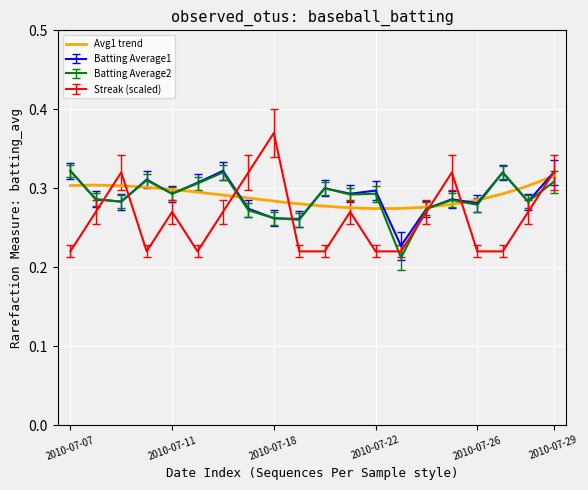

True or false: Batting Average2 and Batting Average1 intersect in this chart.

False